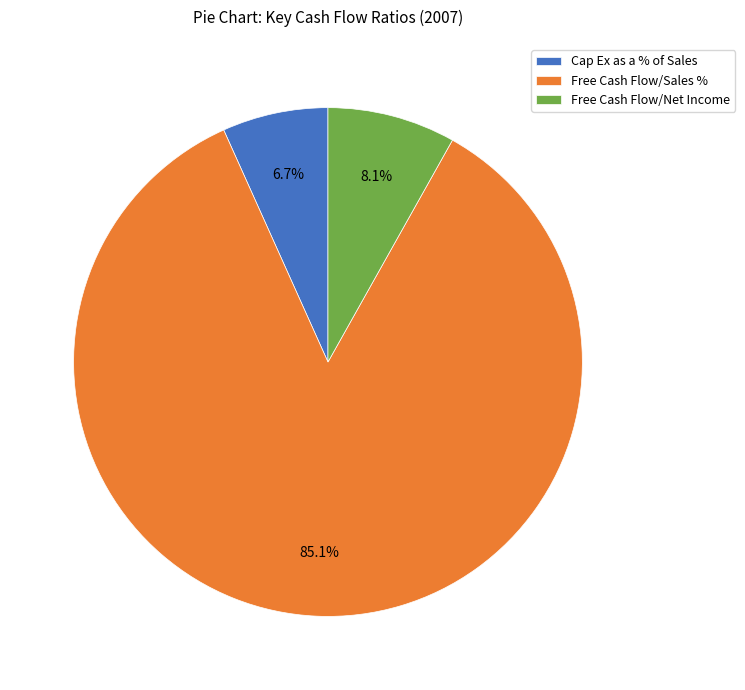

Which category accounts for the majority?

Free Cash Flow/Sales %